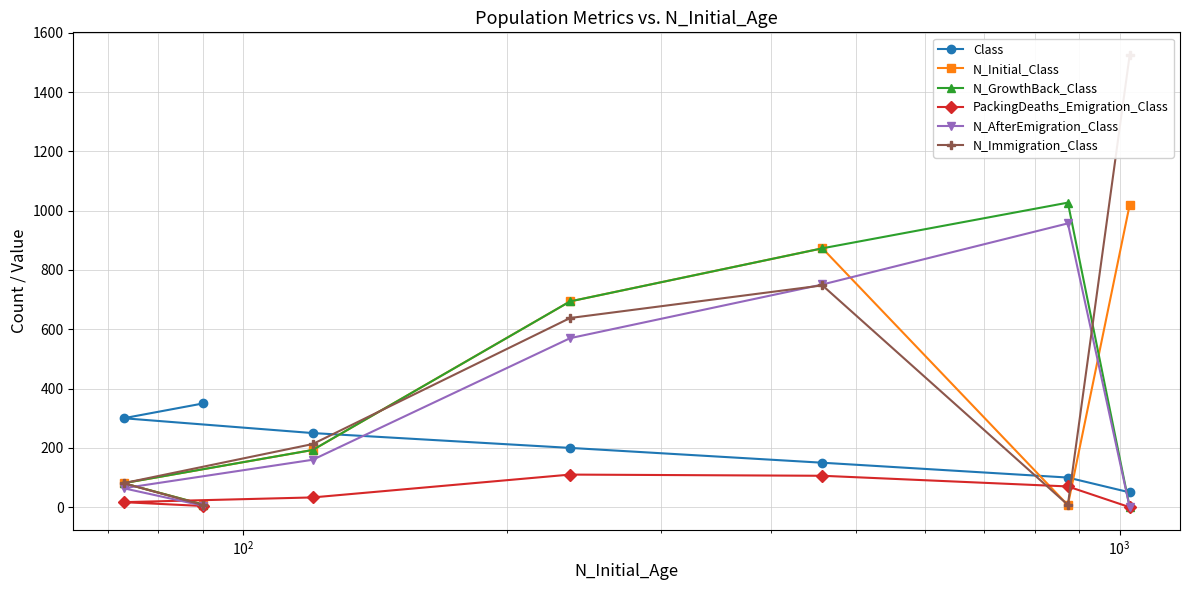

What are all the series names shown in the legend?

Class, N_Initial_Class, N_GrowthBack_Class, PackingDeaths_Emigration_Class, N_AfterEmigration_Class, N_Immigration_Class